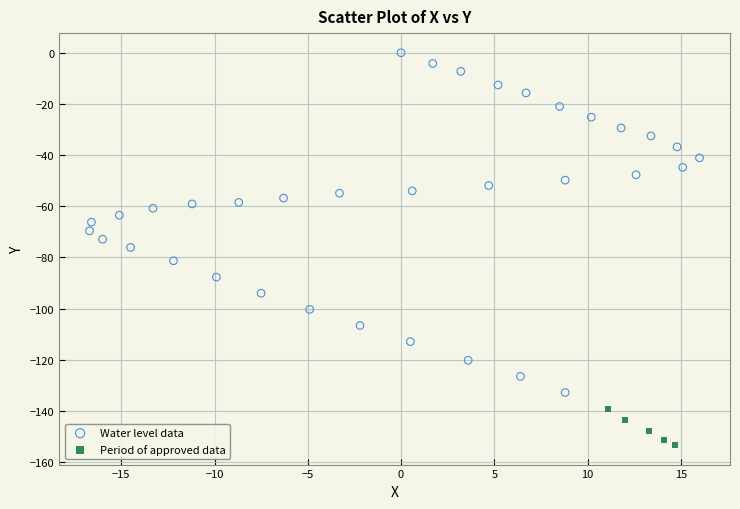

Which series has the largest Y range (max minus min)?

Water level data